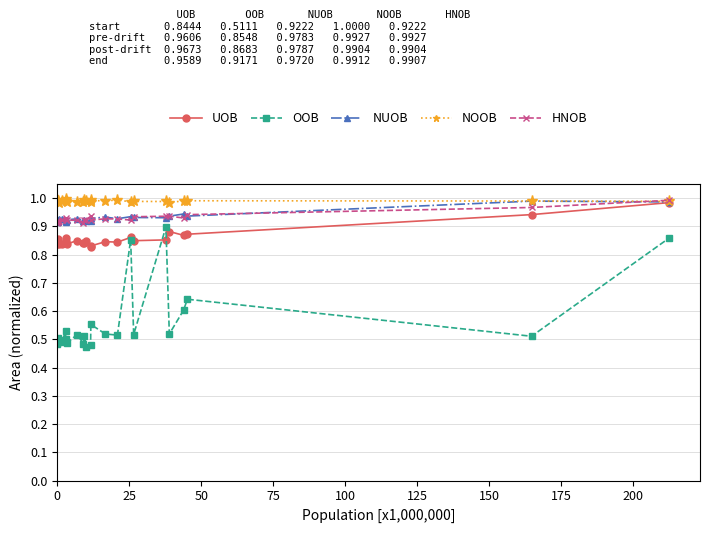

True or false: UOB has more than 2 points higher than both neighbors.

True